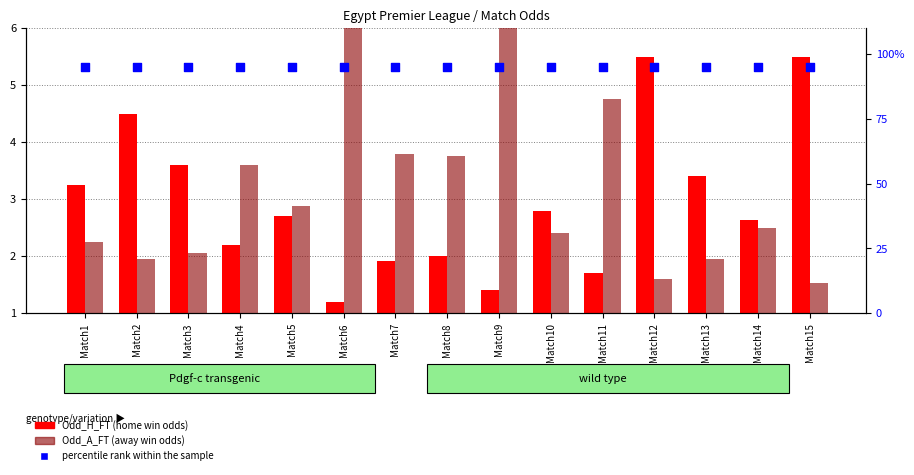

Which series has the largest Y range (max minus min)?

Odd_A_FT